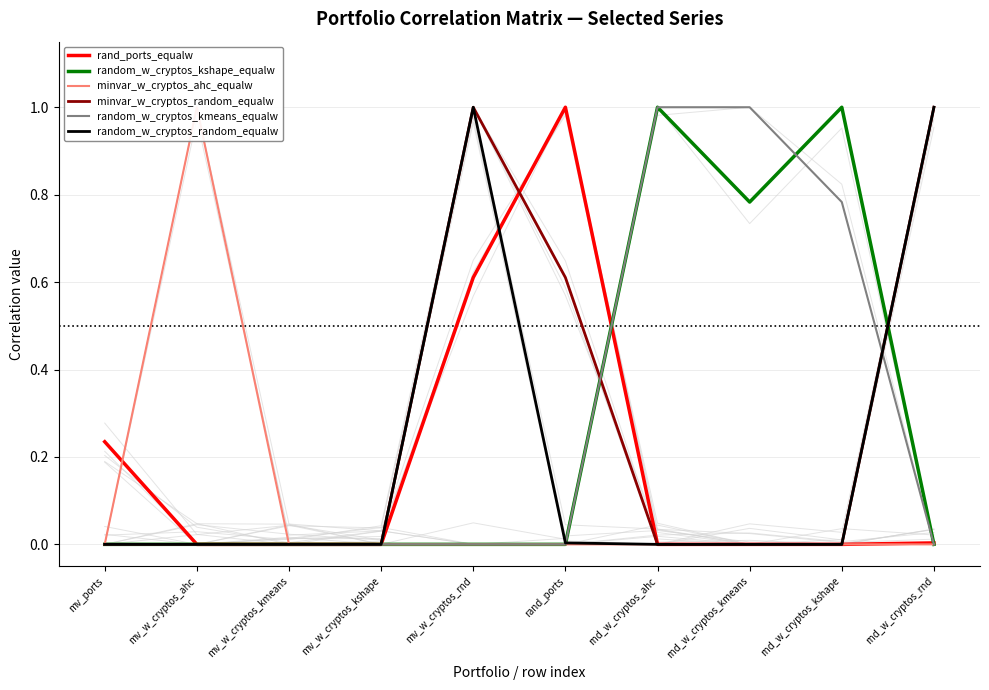

Which series has the widest spread of values?

rand_ports_equalw